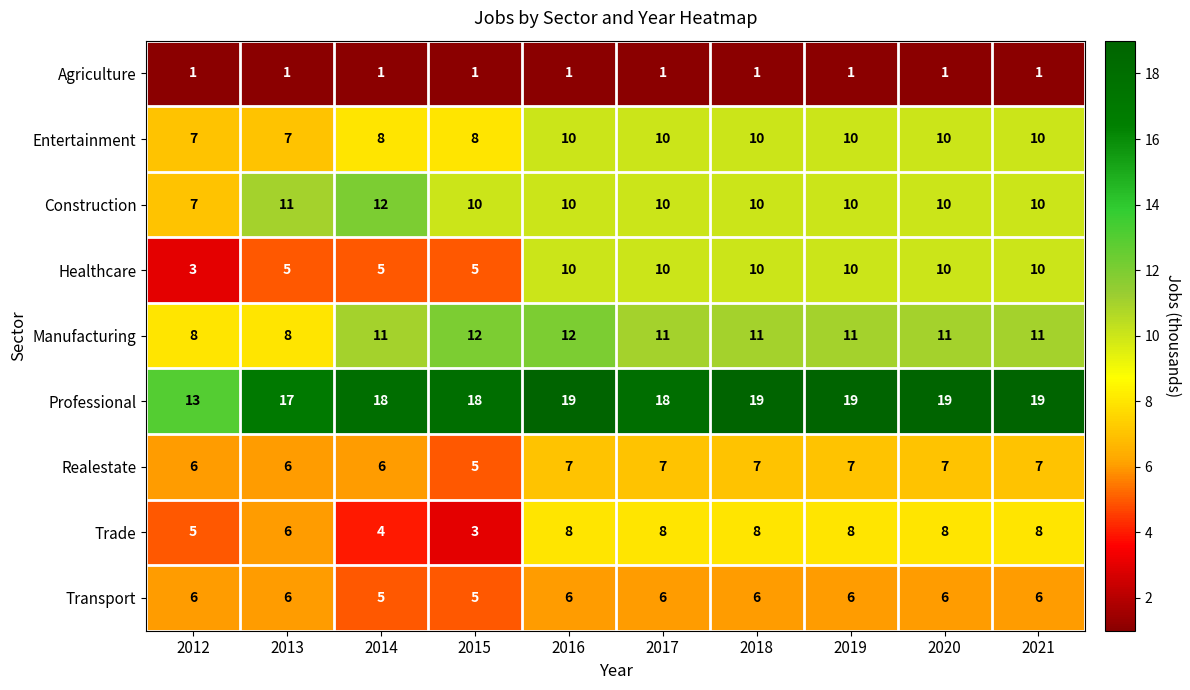

What is the difference between the maximum and second lowest values in the Entertainment series?

3